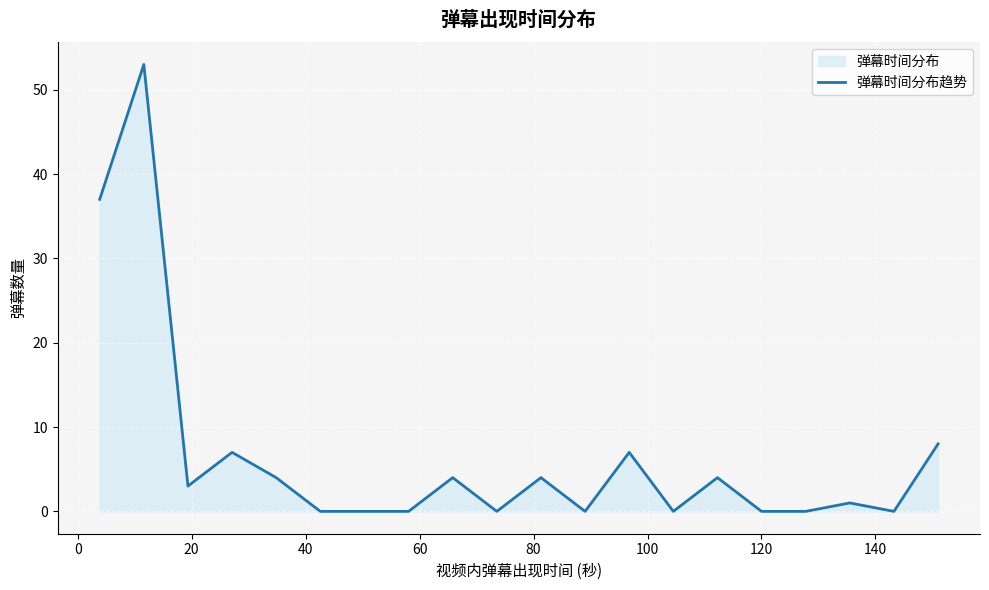

What is the difference between the maximum and minimum values?

53